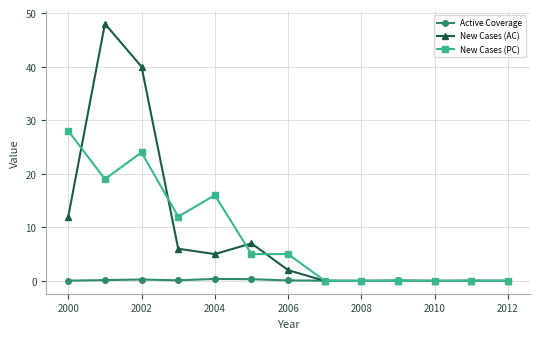

Which series has the largest range (max minus min)?

New Cases (AC)